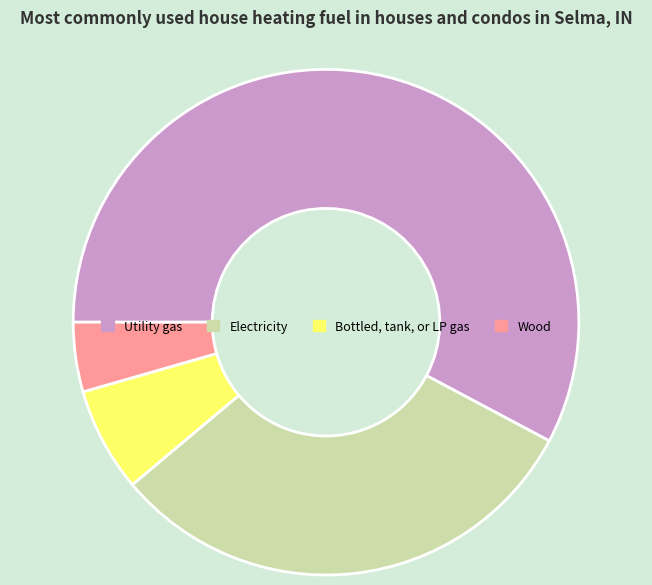

The Bottled, tank, or LP gas slice represents 7% of the pie. True or false?

True